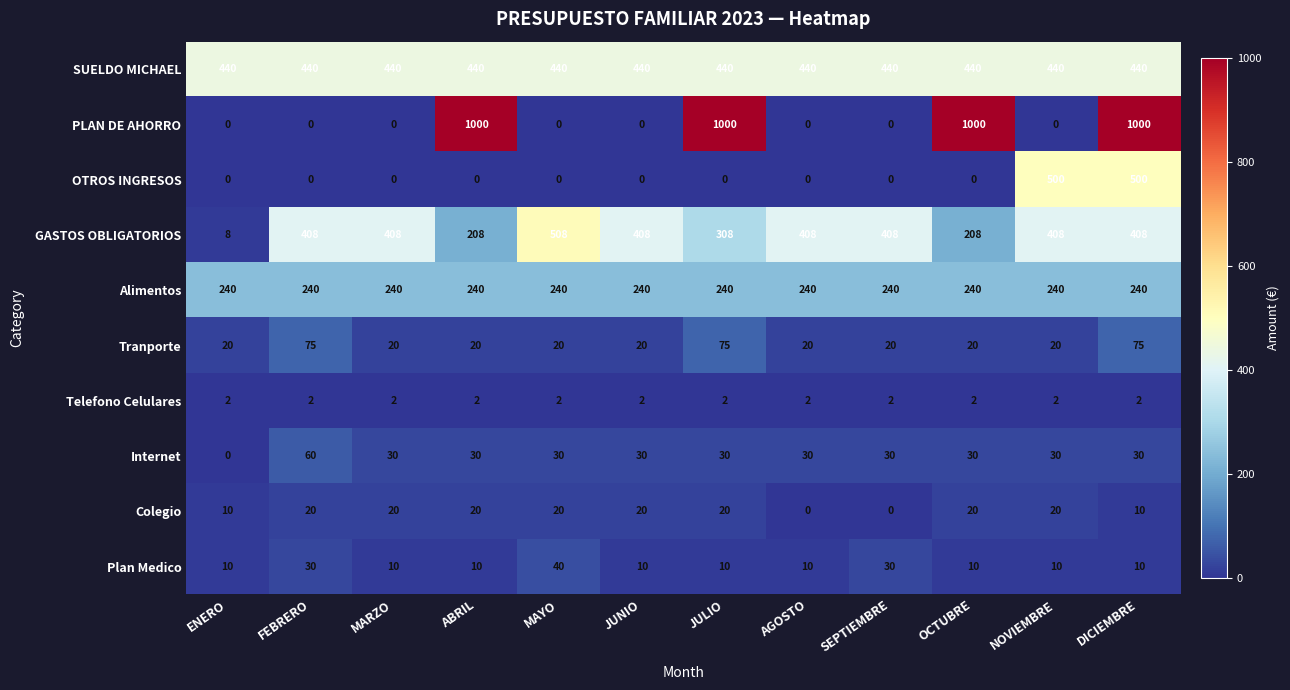

What is the greatest value displayed?

1000